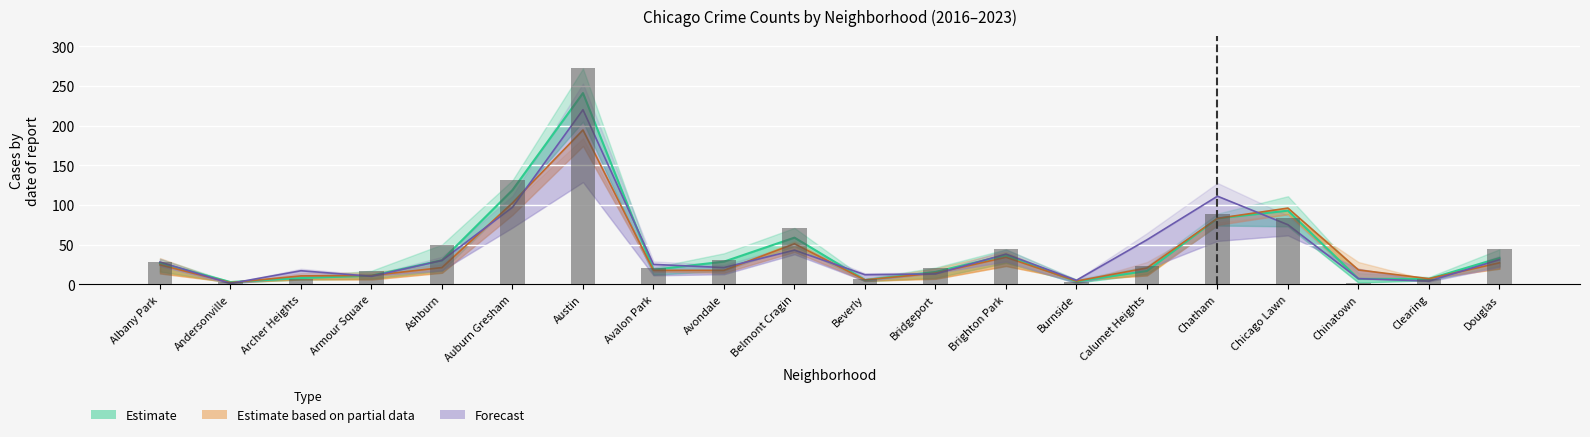

At which label does Estimate based on partial data first exceed 20?

Albany Park